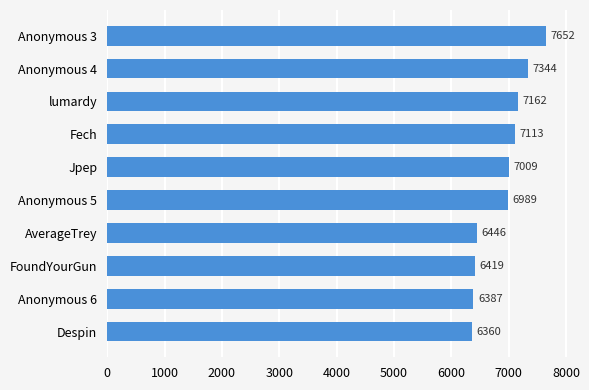

True or false: the data shows 2492 at Fech.

False